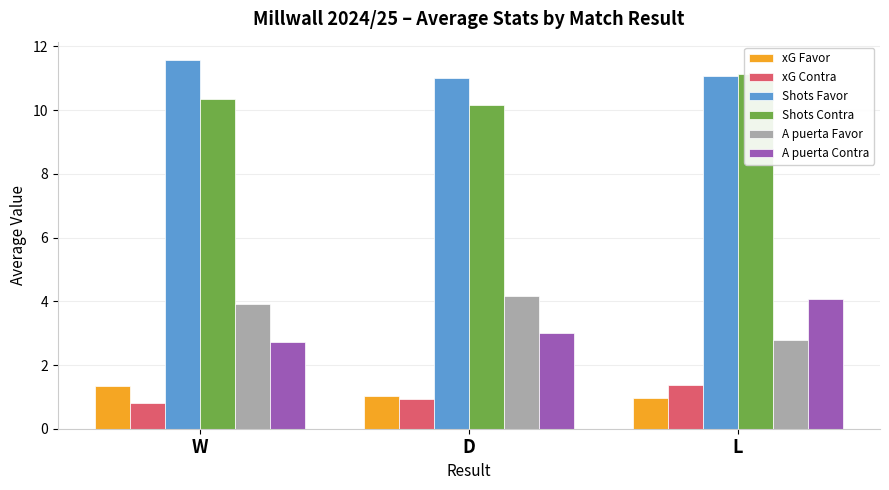

What is the sum of all A puerta Contra values?

9.8